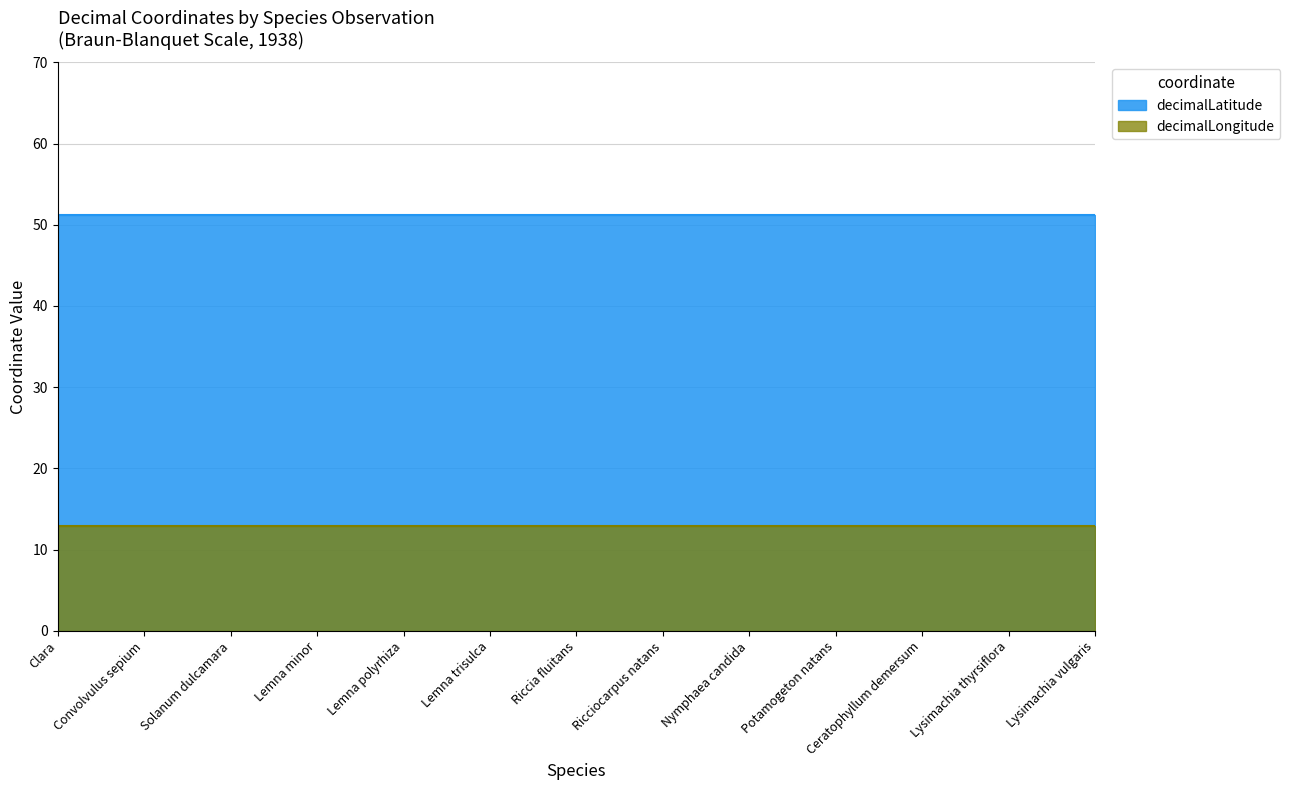

Which series has the widest spread of values?

decimalLatitude